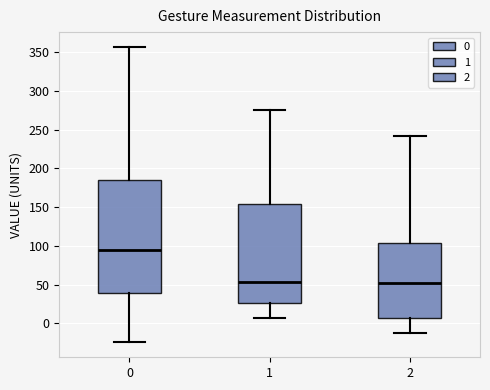

Reading left to right, transcribe this box plot: for each box, give where its median line is, the range the box spans, and where its two whiskers end, as read against the y-axis. The values are not printed on the chart, so give them approximately, as read against the axis.

0: median 95, box 40 to 185, whiskers -25 to 355
1: median 55, box 25 to 155, whiskers 5 to 275
2: median 50, box 5 to 105, whiskers -15 to 240